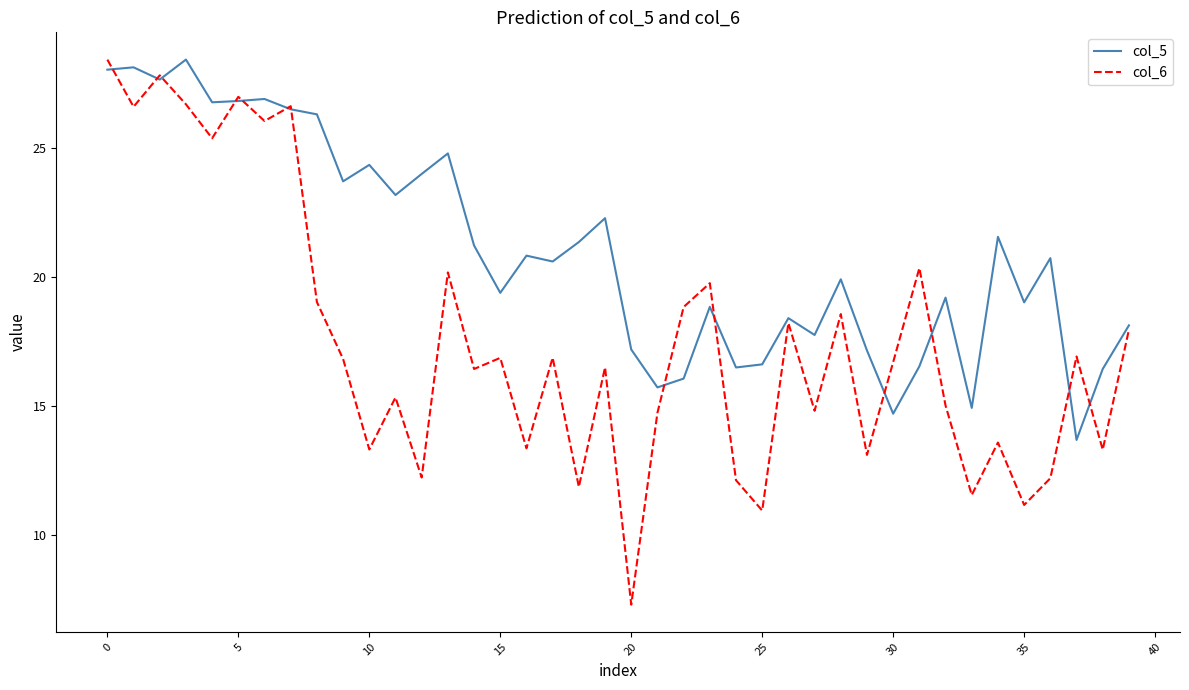

Which series has the largest range (max minus min)?

col_6